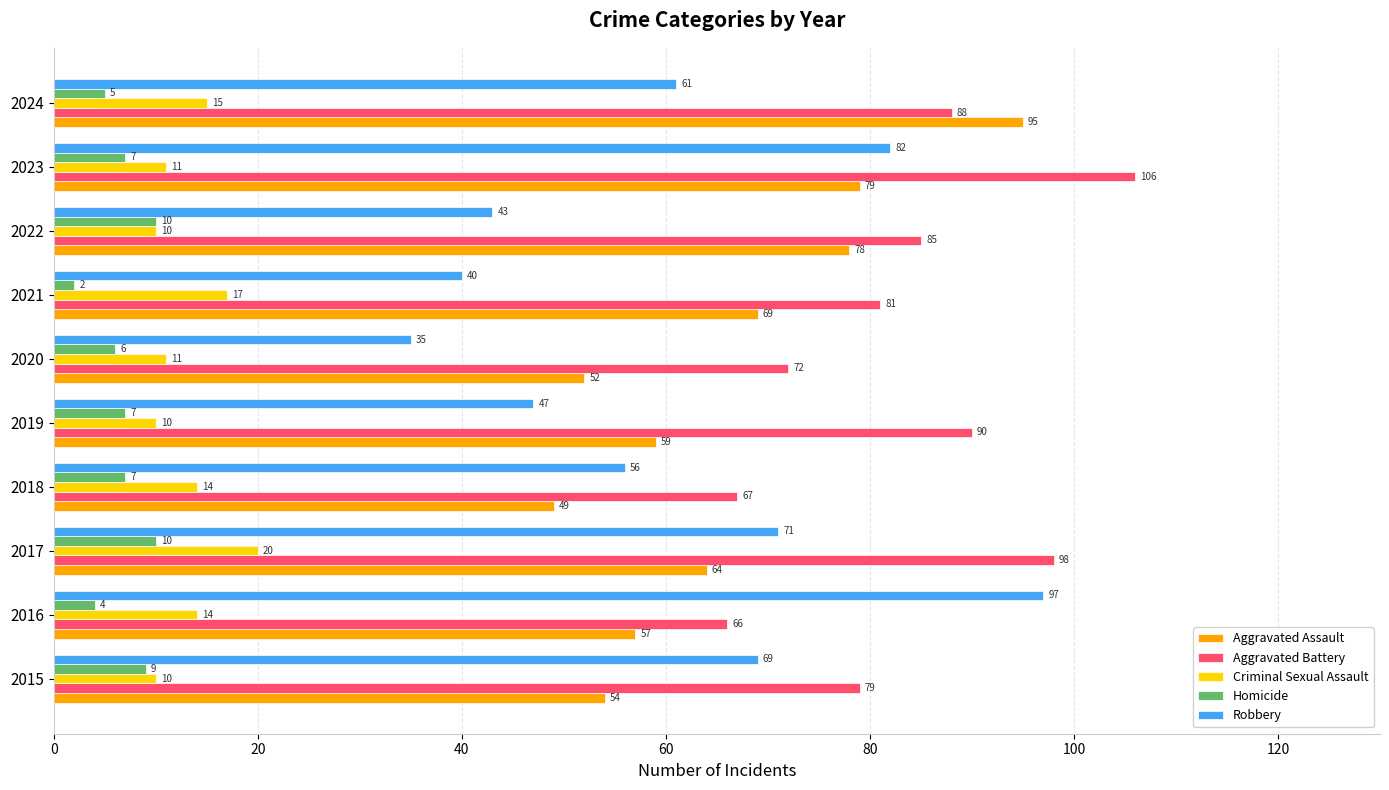

Count the number of categories in the chart.

10